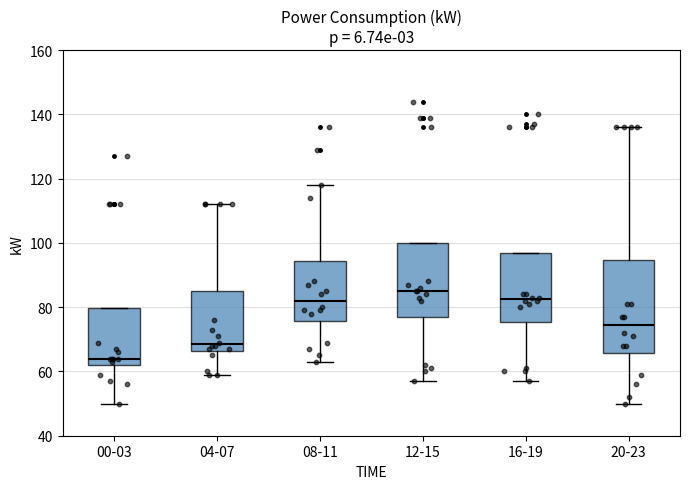

Which box has the lowest median line?

00-03